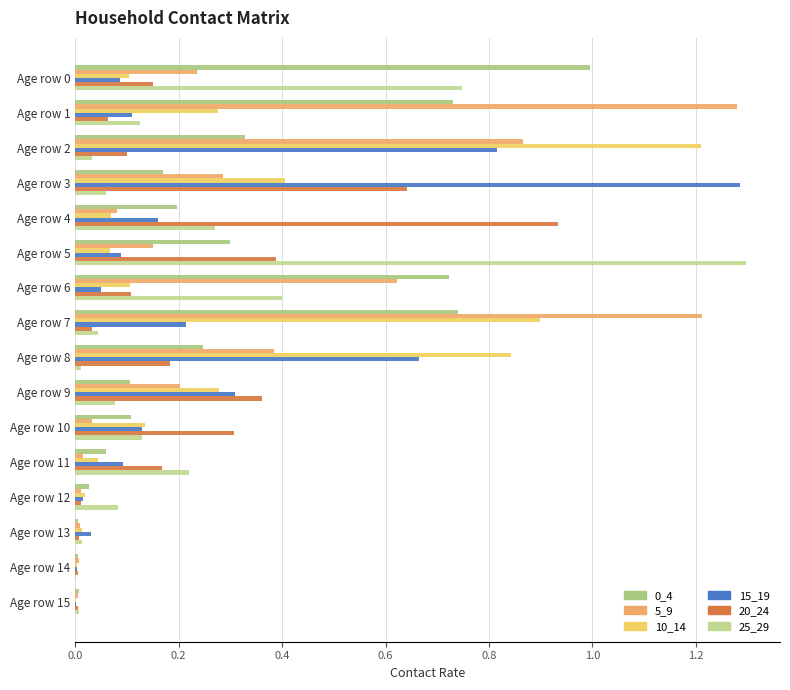

How many categories are shown in the chart?

16